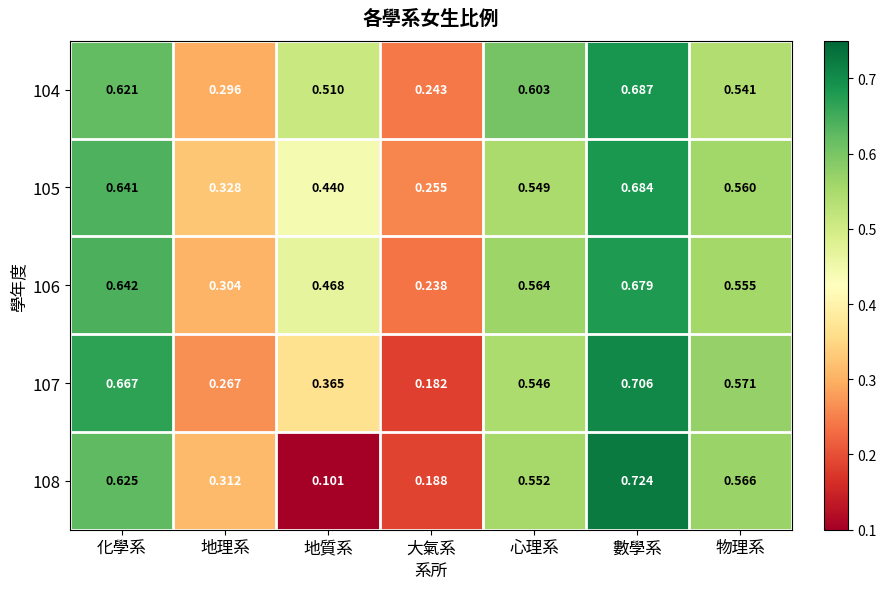

Between 地理系 and 地質系, which series saw the biggest shift?

104